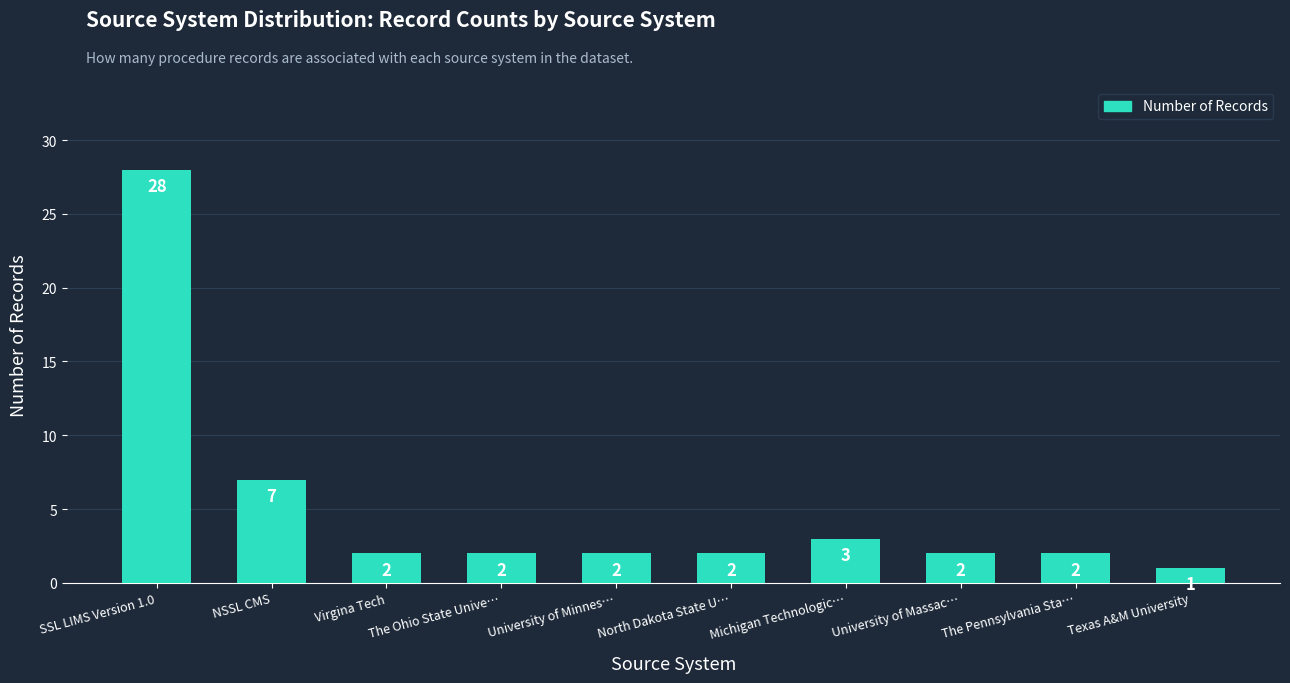

What is the change in value from Virgina Tech to Texas A&M University?

-1